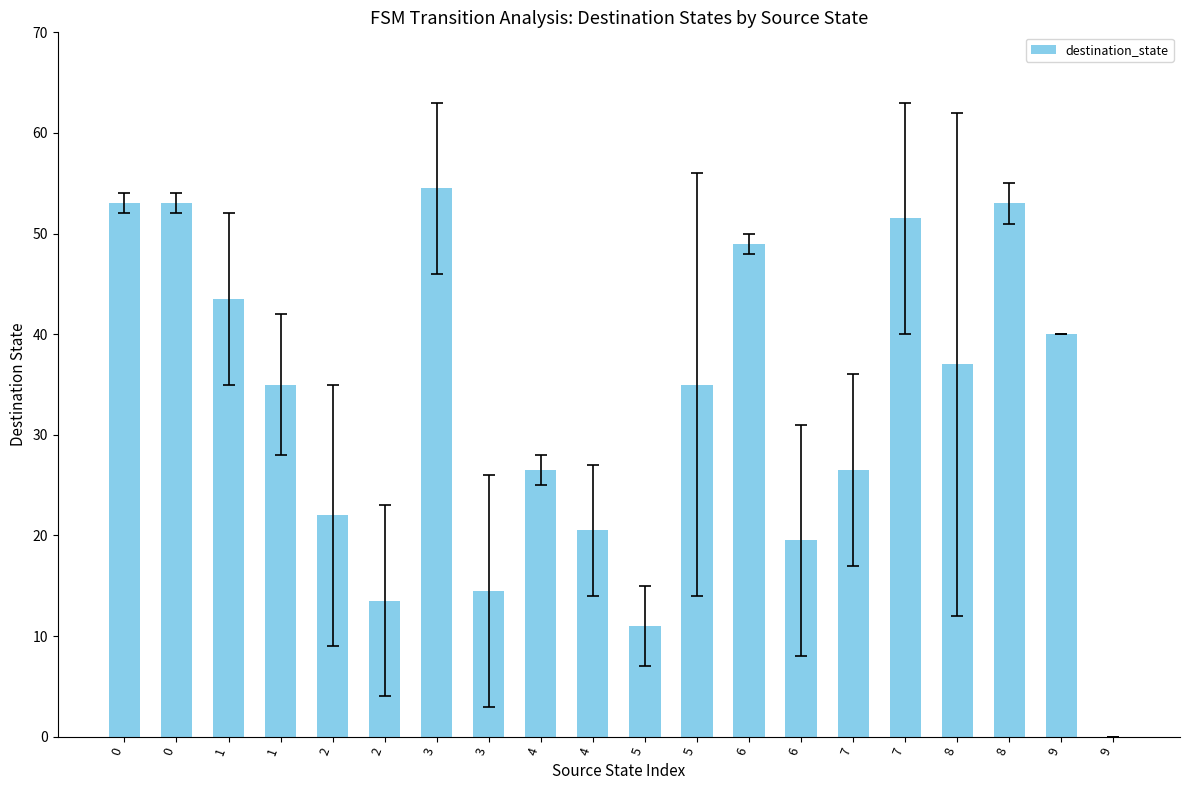

How many distinct data groups are displayed?

1